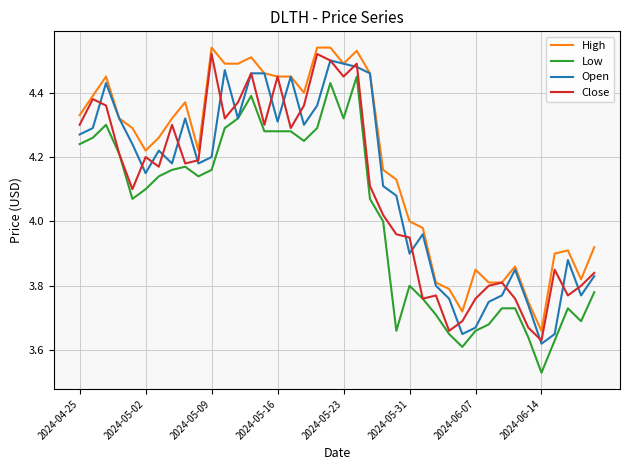

How many lines are shown in the chart?

4